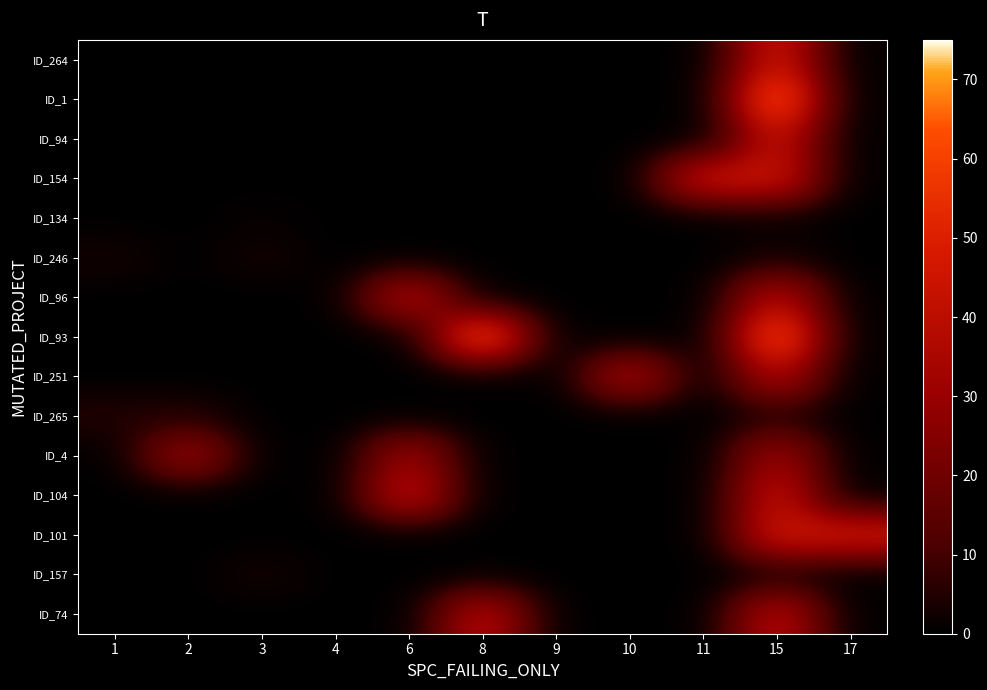

Reading left to right, what are all the values shown in this chart?

ID_264: 1=0	2=0	3=0	4=0	6=0	8=0	9=0	10=0	11=0	15=46	17=0
ID_1: 1=0	2=0	3=0	4=0	6=0	8=0	9=0	10=0	11=0	15=69	17=0
ID_94: 1=0	2=0	3=0	4=0	6=0	8=0	9=0	10=0	11=0	15=43	17=0
ID_154: 1=0	2=0	3=0	4=0	6=0	8=0	9=0	10=0	11=45	15=45	17=0
ID_134: 1=0	2=0	3=1	4=0	6=0	8=0	9=0	10=0	11=0	15=1	17=0
ID_246: 1=3	2=0	3=3	4=0	6=0	8=0	9=0	10=0	11=0	15=3	17=0
ID_96: 1=0	2=0	3=0	4=0	6=39	8=0	9=0	10=0	11=0	15=39	17=0
ID_93: 1=0	2=0	3=0	4=0	6=0	8=67	9=0	10=0	11=0	15=67	17=0
ID_251: 1=0	2=0	3=0	4=0	6=0	8=0	9=0	10=37	11=0	15=37	17=0
ID_265: 1=5	2=5	3=0	4=0	6=0	8=0	9=0	10=0	11=0	15=5	17=0
ID_4: 1=0	2=32	3=0	4=0	6=32	8=0	9=0	10=0	11=0	15=32	17=0
ID_104: 1=0	2=0	3=0	4=0	6=43	8=0	9=0	10=0	11=0	15=43	17=0
ID_101: 1=0	2=0	3=0	4=0	6=0	8=0	9=0	10=0	11=0	15=46	17=46
ID_157: 1=0	2=0	3=3	4=0	6=0	8=0	9=0	10=0	11=0	15=3	17=0
ID_74: 1=0	2=0	3=0	4=0	6=0	8=40	9=0	10=0	11=0	15=40	17=0